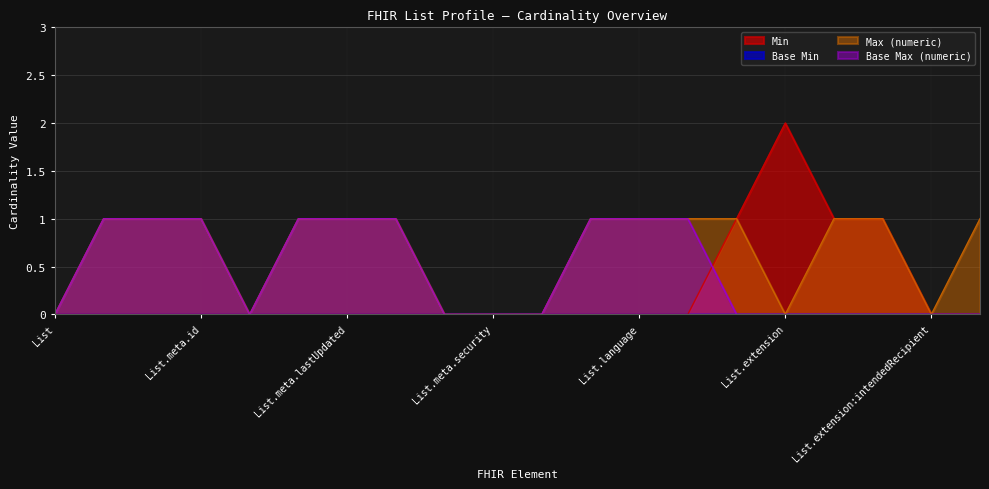

The value of Min at List.meta.security is -1. True or false?

False